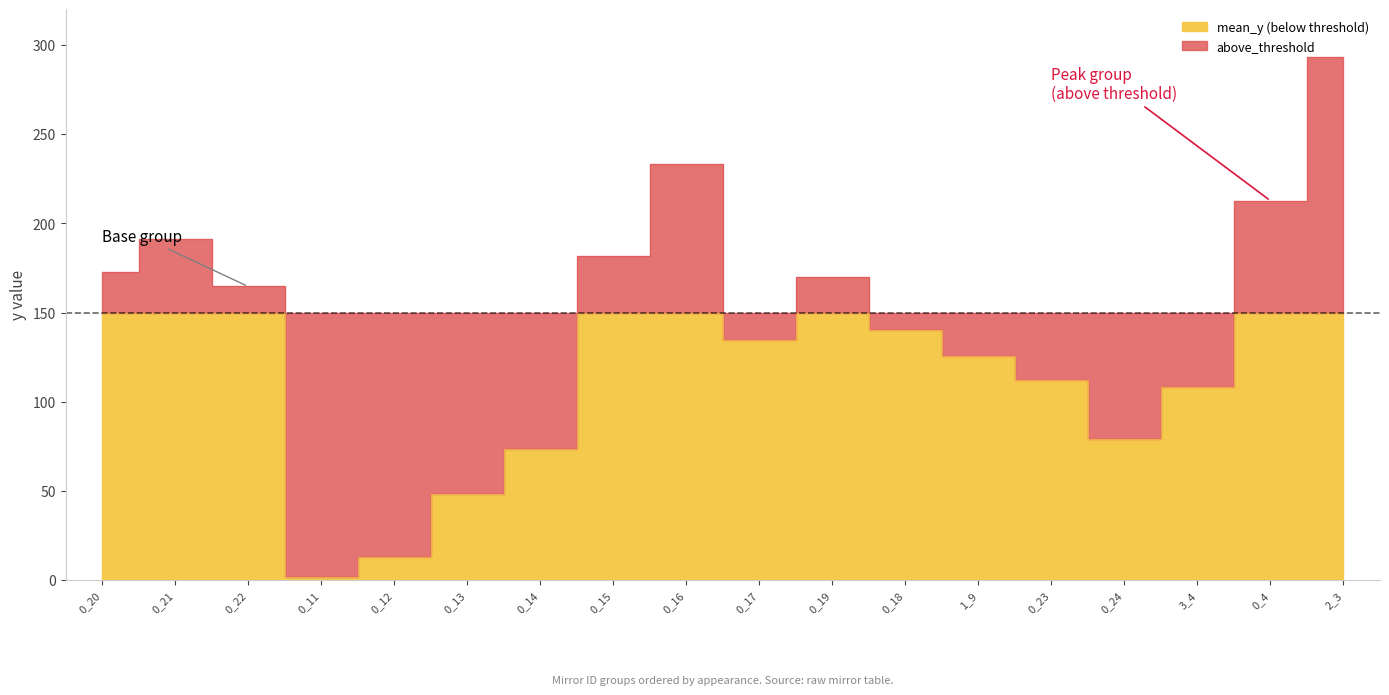

Does the chart display data point markers on the line(s)?

No